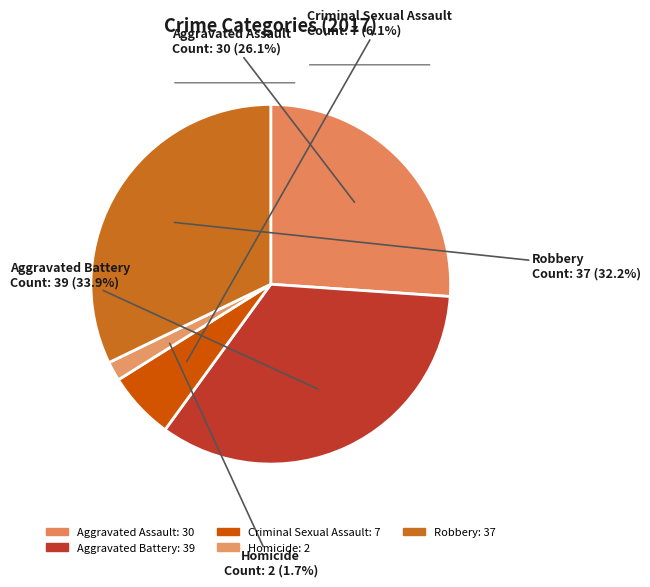

Count the number of slices in the pie.

5